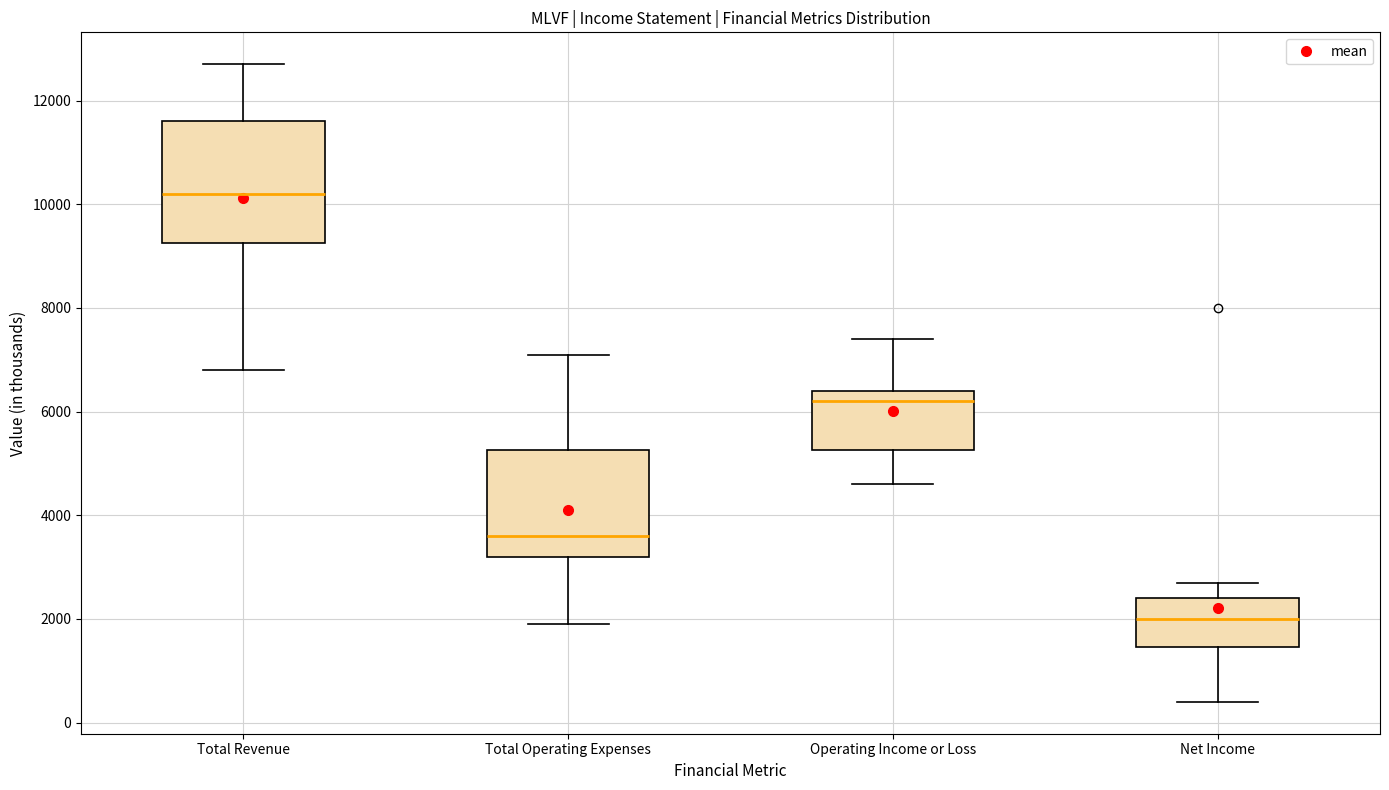

Which box's median line is the highest?

Total Revenue